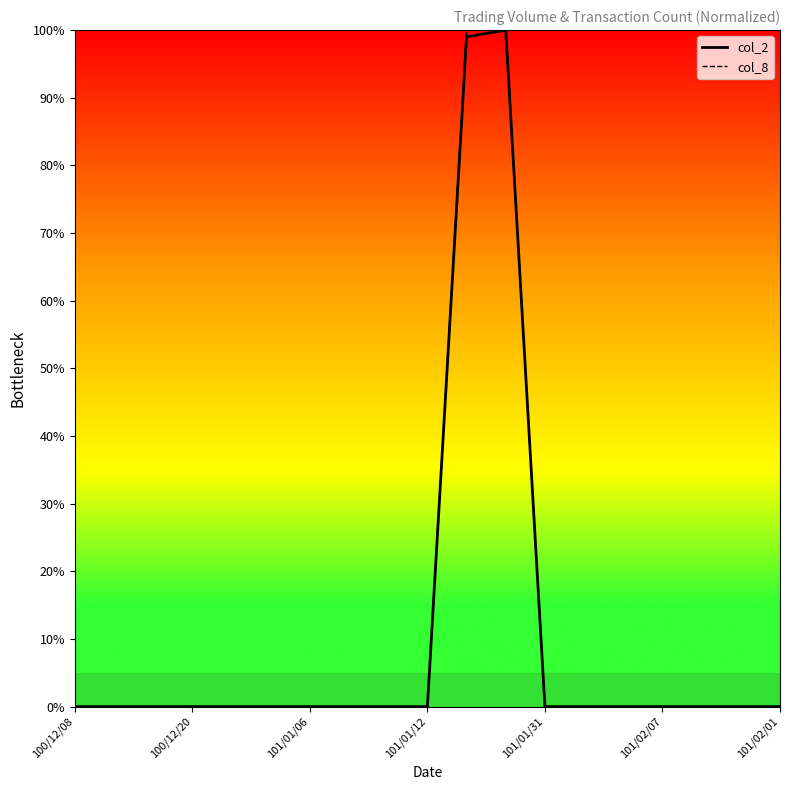

What is the sum of all col_8 values?

200.0